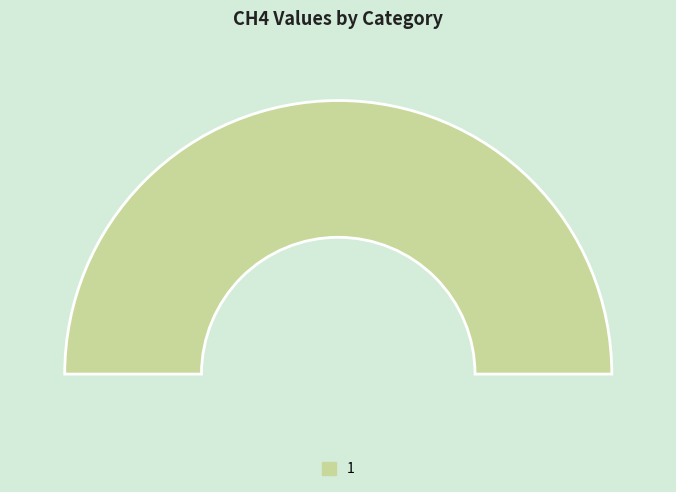

What is the largest slice in the pie chart?

1